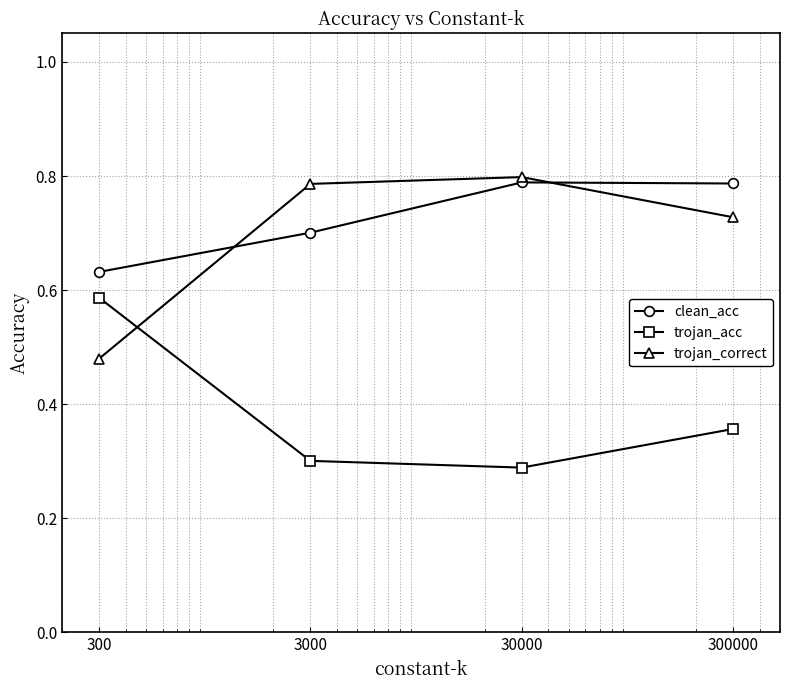

How many trojan_correct values are between 0 and 1?

4